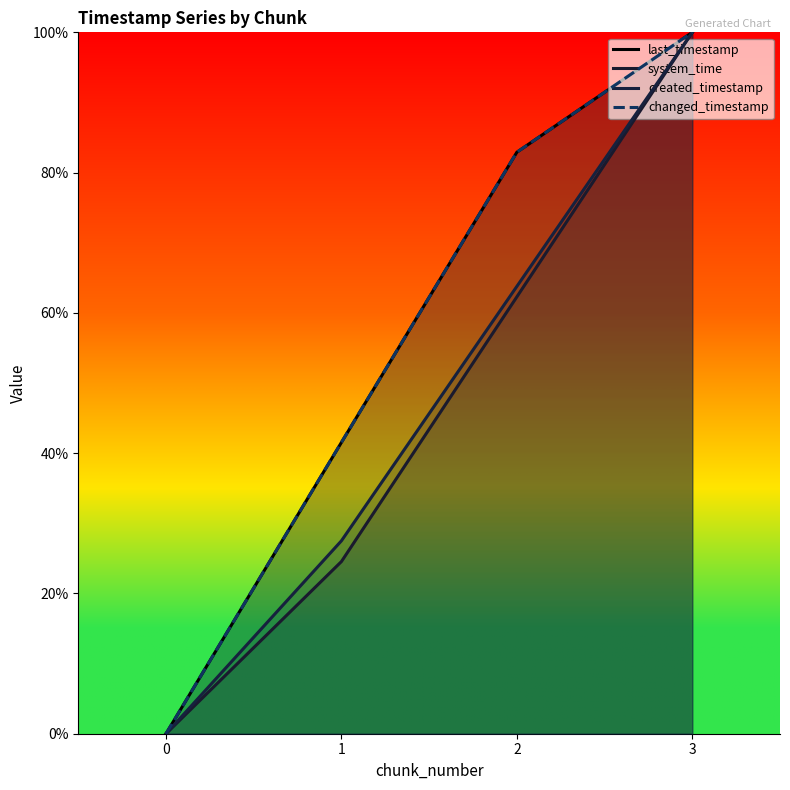

Is the value of changed_timestamp at 2 greater than the value of last_timestamp at 2?

No